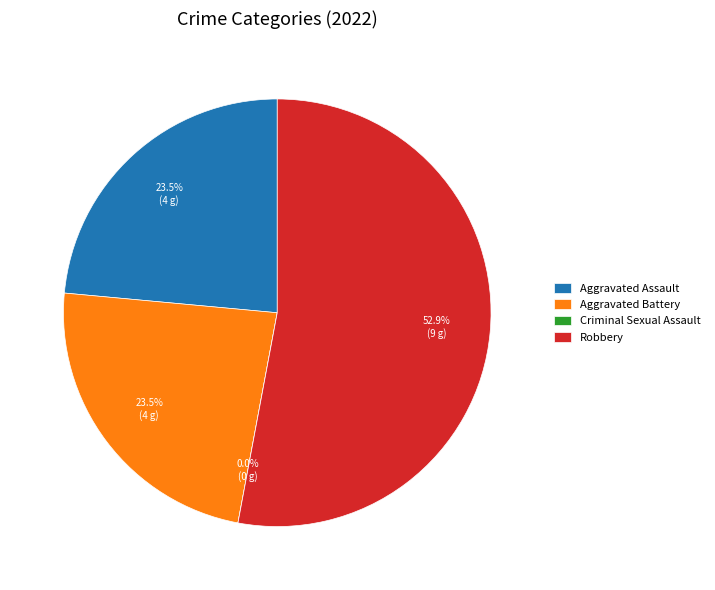

True or false: Robbery accounts for 41% of the total.

False